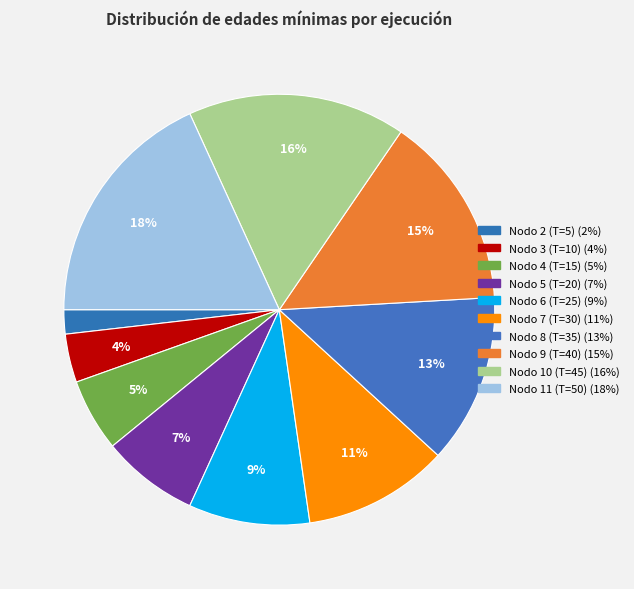

What percentage is the Nodo 6 (T=25) slice, to the nearest percent?

9%